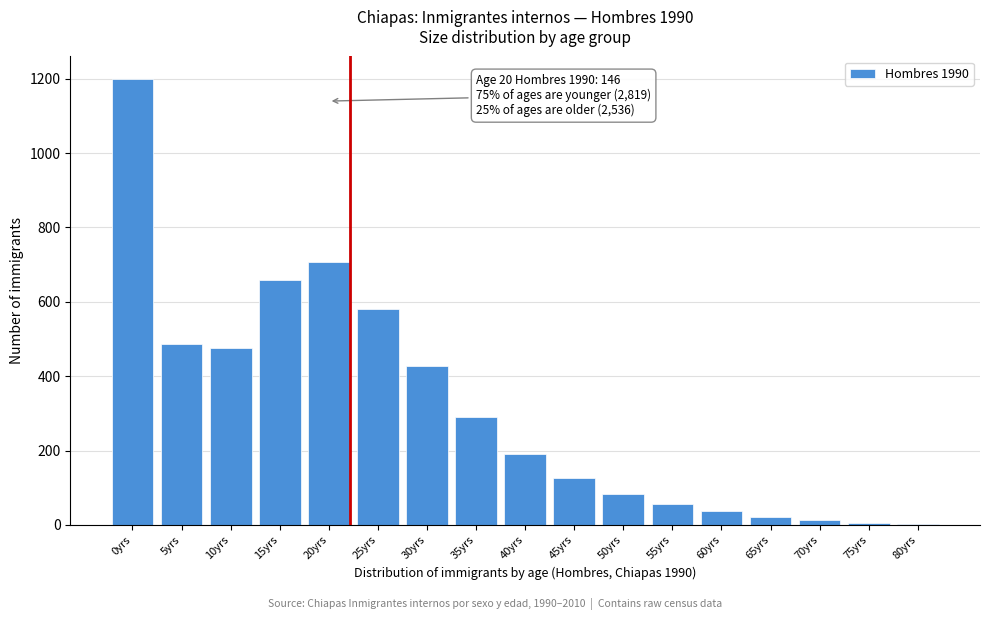

At which label is the value closest to 600?

25yrs